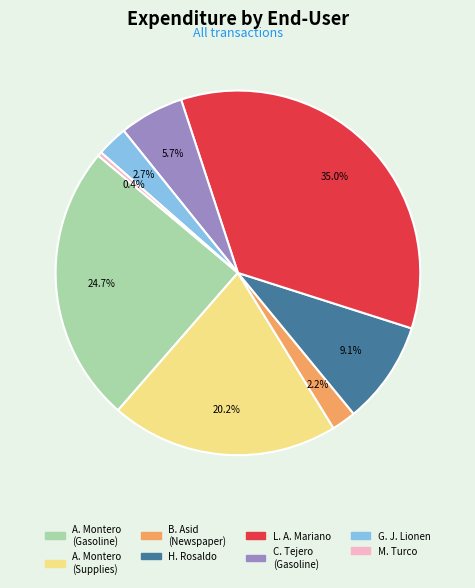

To the nearest percent, what is the average slice percentage?

12%